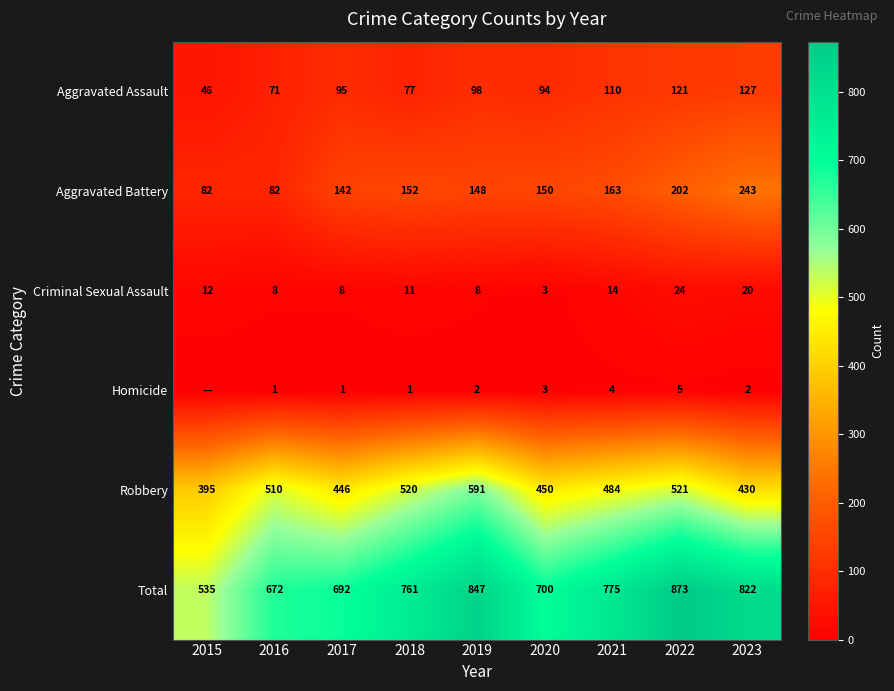

The Robbery series shows 430 at 2023. True or false?

True